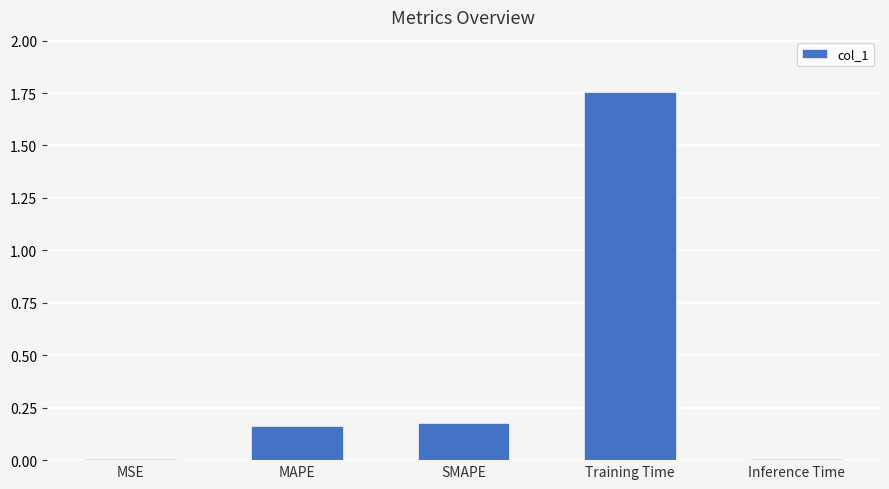

Which category has the highest value across all series?

Training Time